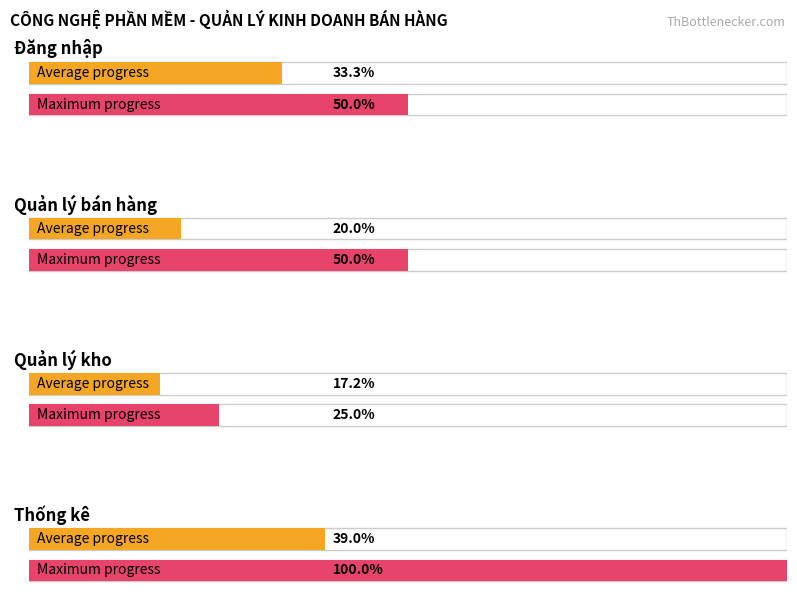

Does the chart contain stacked bars?

No